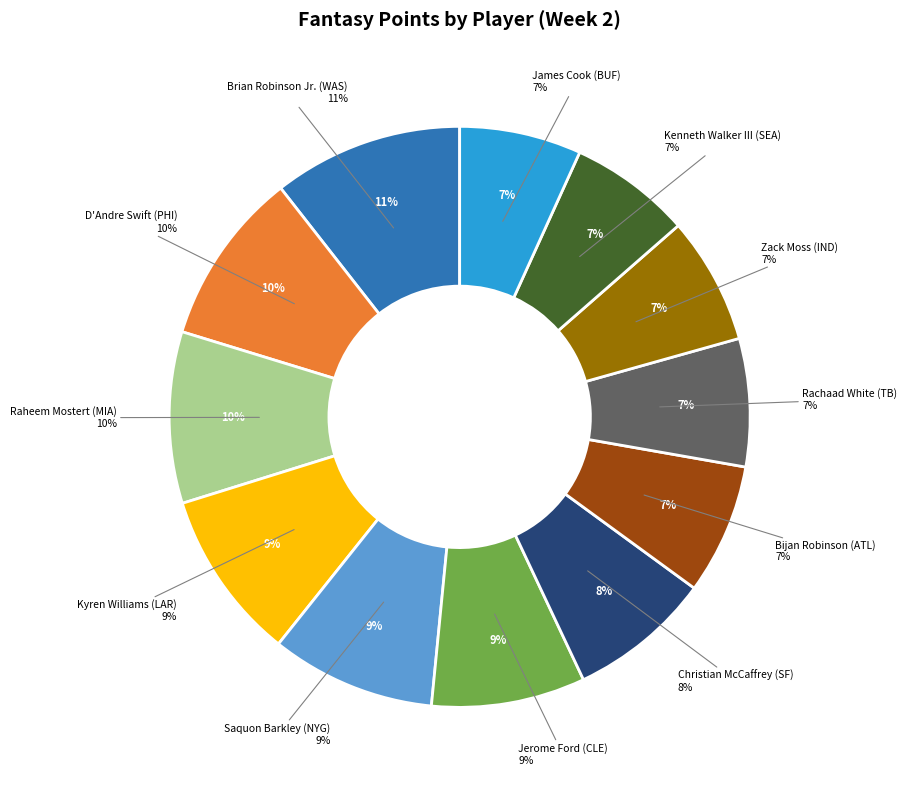

To the nearest percent, what portion does Zack Moss (IND) represent?

7%